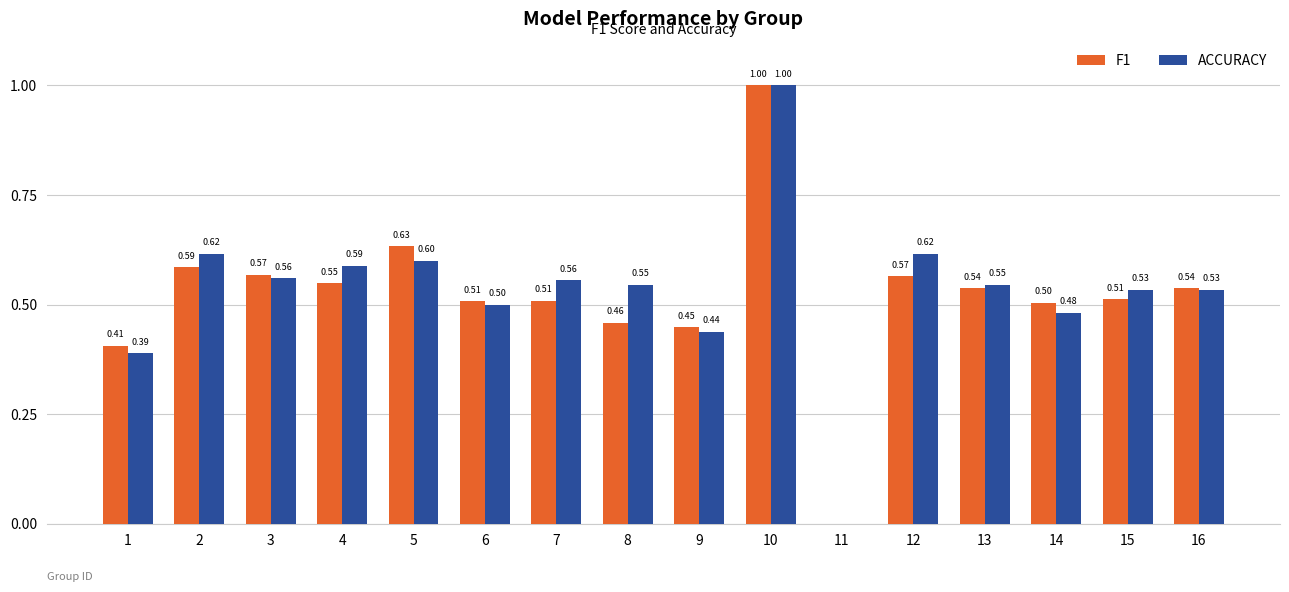

Does the chart contain stacked bars?

No